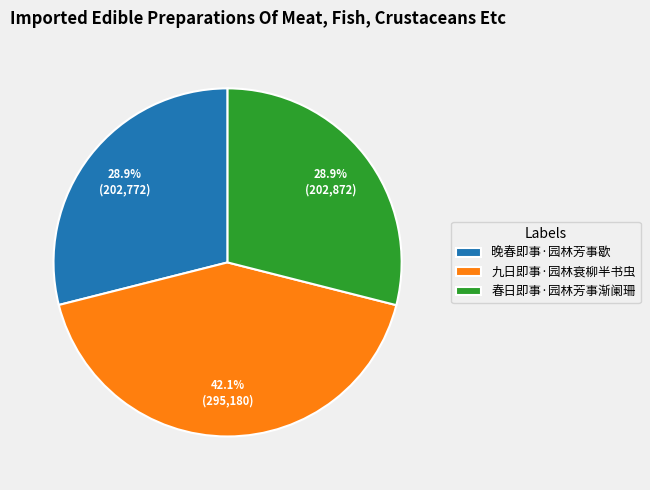

How much of the chart is everything except 春日即事·园林芳事渐阑珊?

71.1%